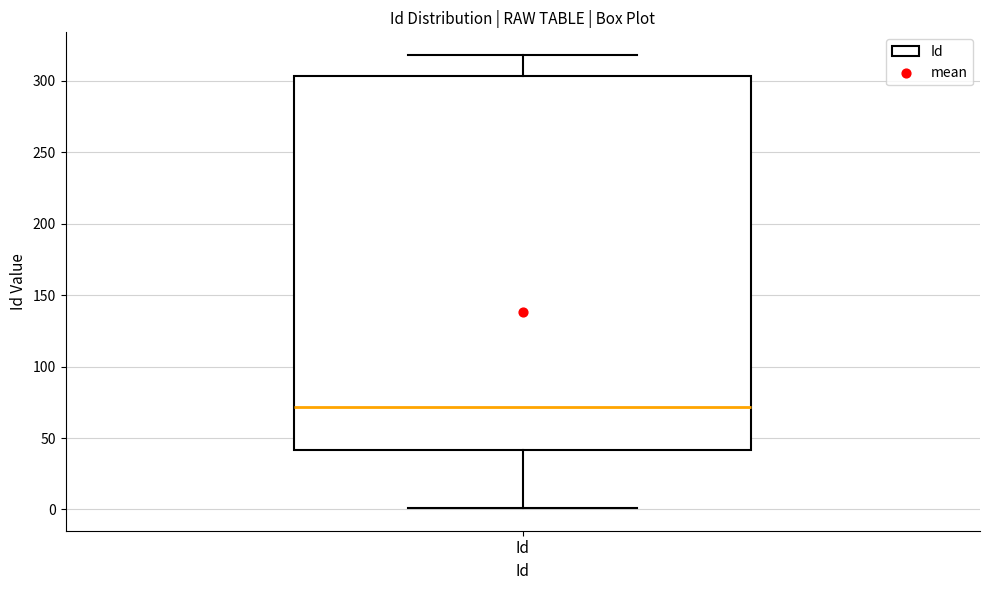

Read this box plot against the y-axis: the position of the median line, the range covered by the box, and the ends of both whiskers. The values are not printed on the chart, so give them approximately, as read against the axis.

median 70, box 40 to 305, whiskers 0 to 320